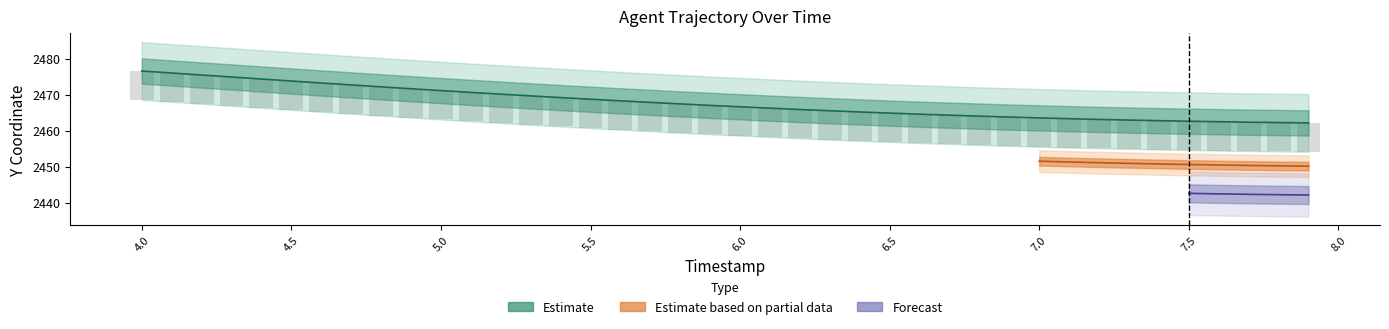

Are the bars horizontal?

No